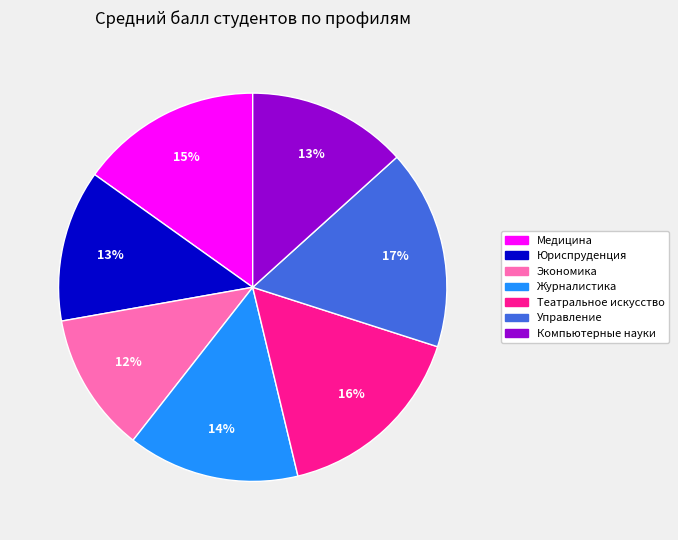

What percentage is the Управление slice, to the nearest percent?

17%